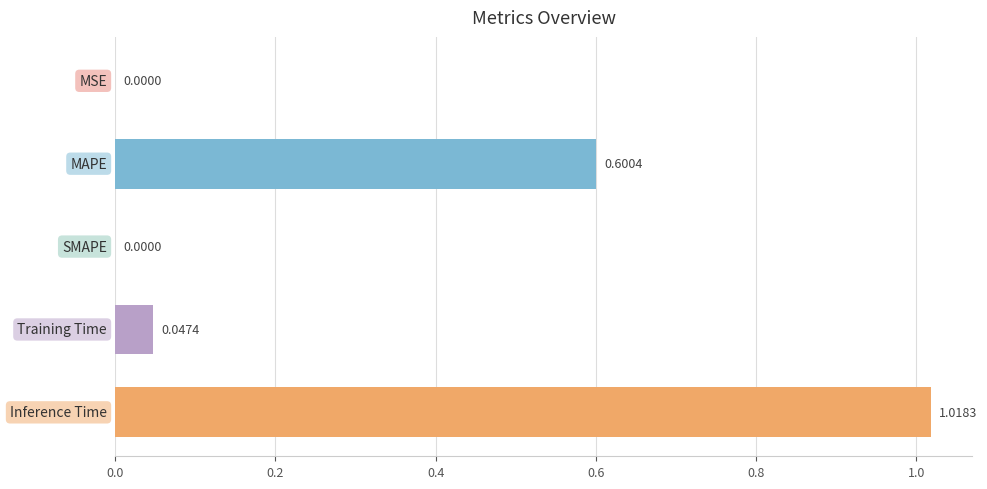

What is the sum of all values?

1.7